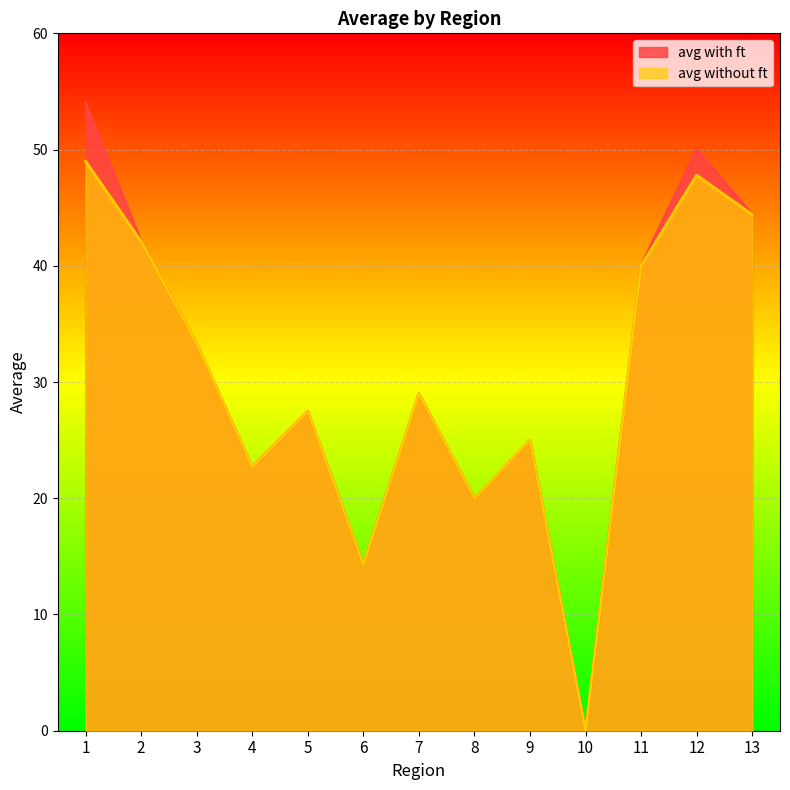

What are all the series names shown in the legend?

avg with ft, avg without ft